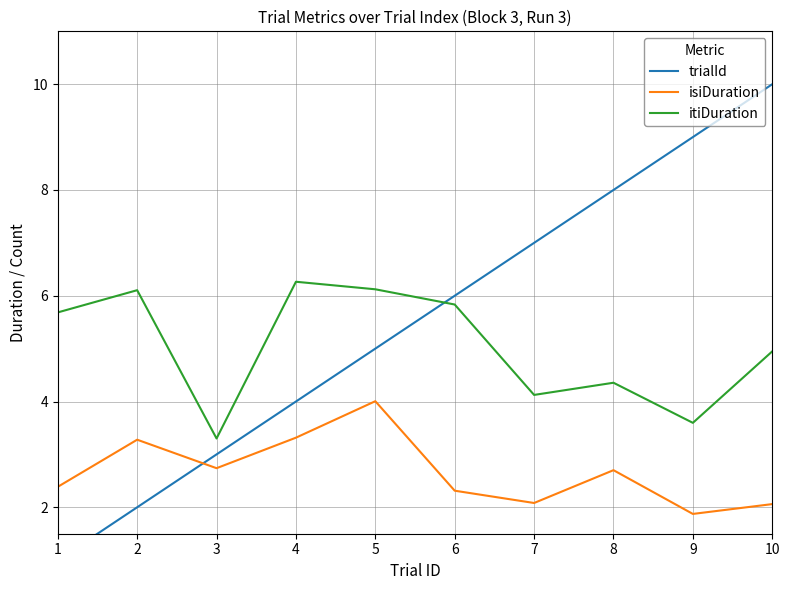

What is the greatest value displayed?

10.0